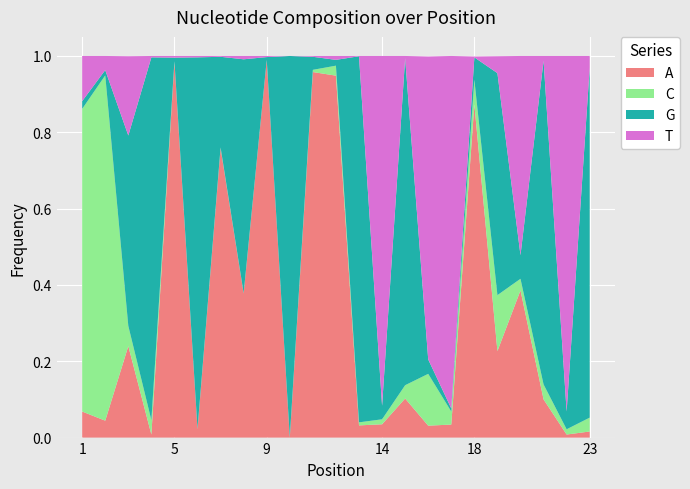

Reading left to right, list all the values displayed in this chart.

A: 0.1	0.0	0.2	0.0	1.0	0.0	0.8	0.4	1.0	0.0	1.0	0.9	0.0	0.0	0.1	0.0	0.0	0.9	0.2	0.4	0.1	0.0	0.0
C: 0.8	0.9	0.1	0.0	0.0	0.0	0.0	0.0	0.0	0.0	0.0	0.0	0.0	0.0	0.0	0.1	0.0	0.1	0.1	0.0	0.0	0.0	0.0
G: 0.0	0.0	0.5	1.0	0.0	1.0	0.2	0.6	0.0	1.0	0.0	0.0	1.0	0.0	0.9	0.0	0.0	0.1	0.6	0.1	0.8	0.0	0.9
T: 0.1	0.0	0.2	0.0	0.0	0.0	0.0	0.0	0.0	0.0	0.0	0.0	0.0	0.9	0.0	0.8	0.9	0.0	0.0	0.5	0.0	0.9	0.0